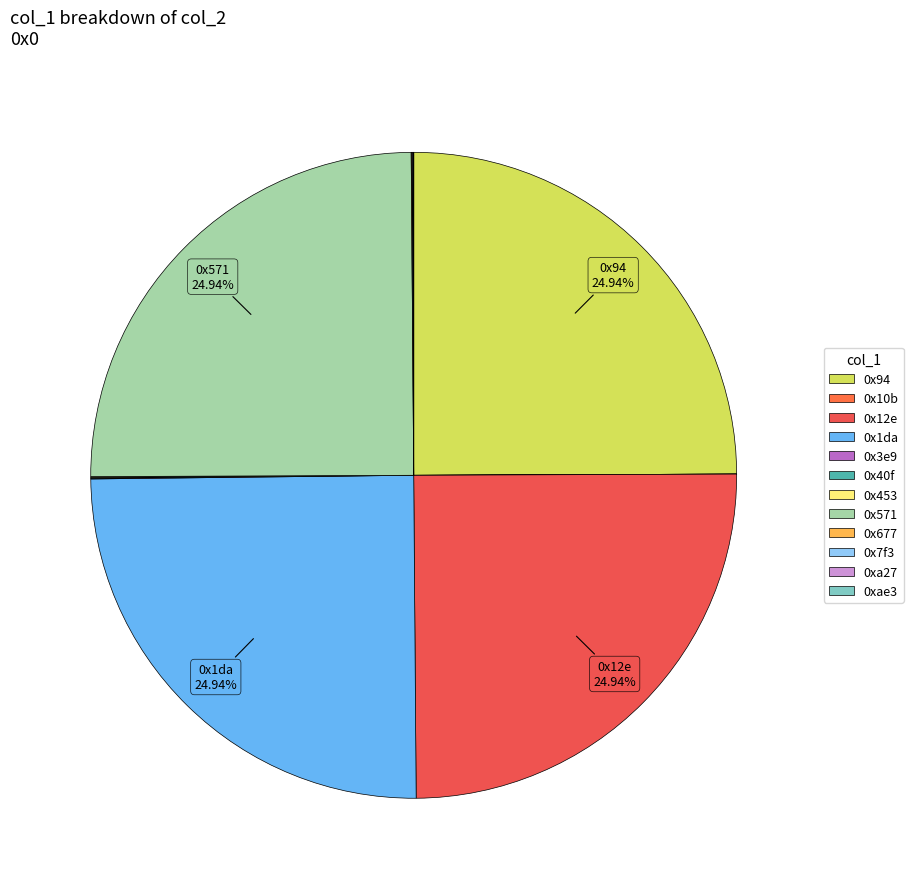

What is the smallest slice in the pie chart?

0xae3